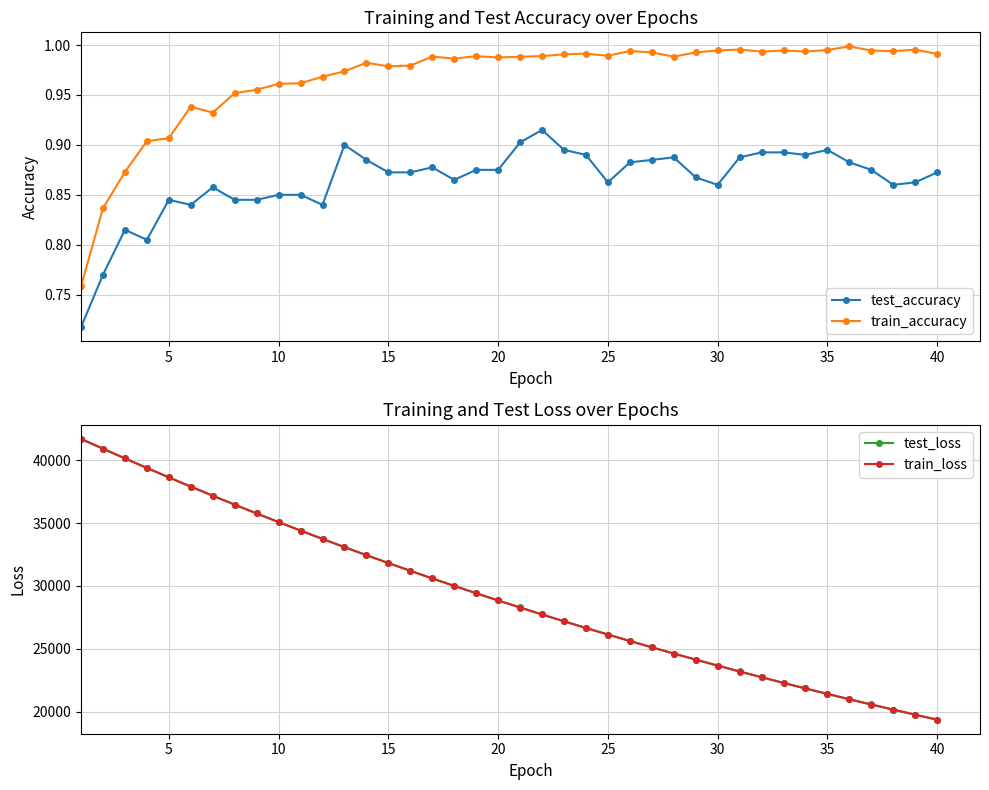

True or false: test_loss has a value of 21603.8 at 45.

False